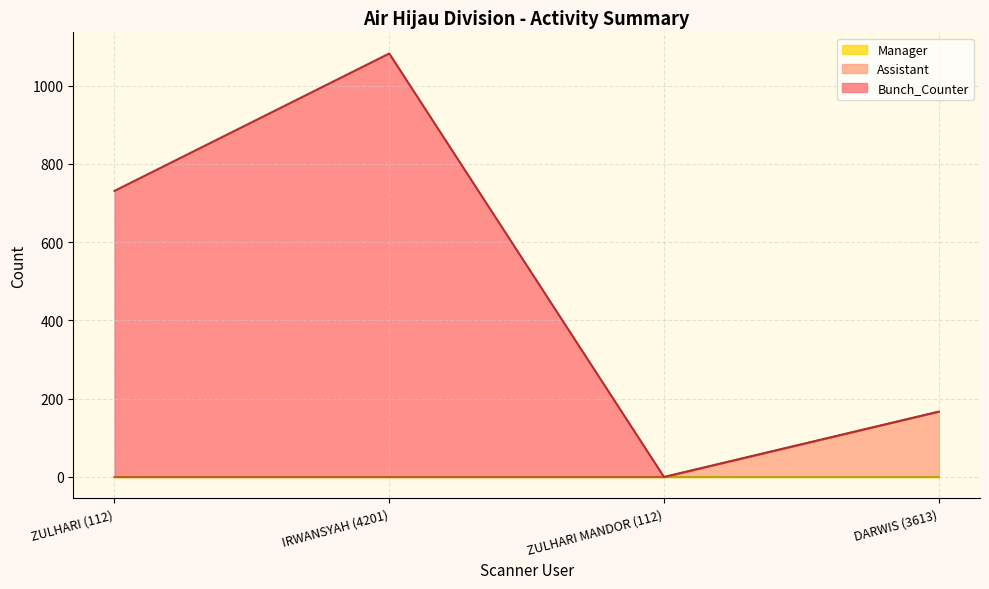

How many data points does each series have?

4